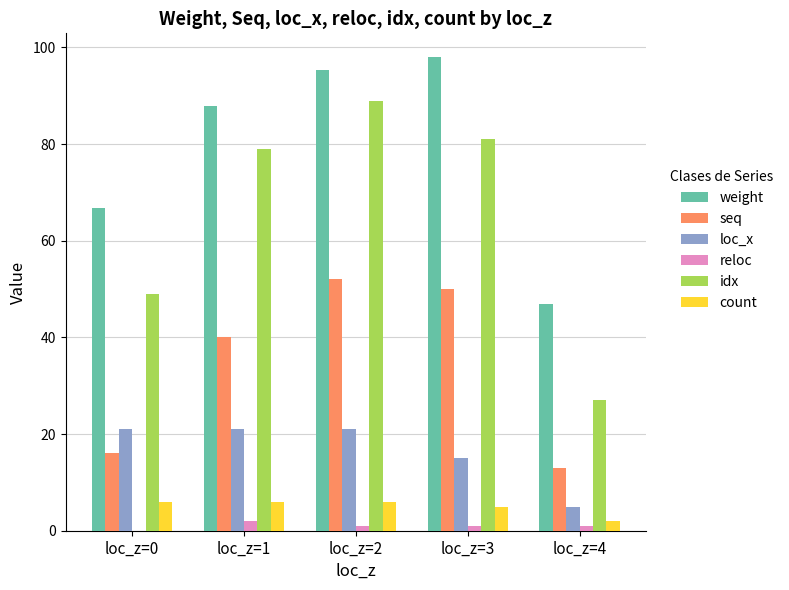

Which series changed the most between loc_z=0 and loc_z=2?

idx